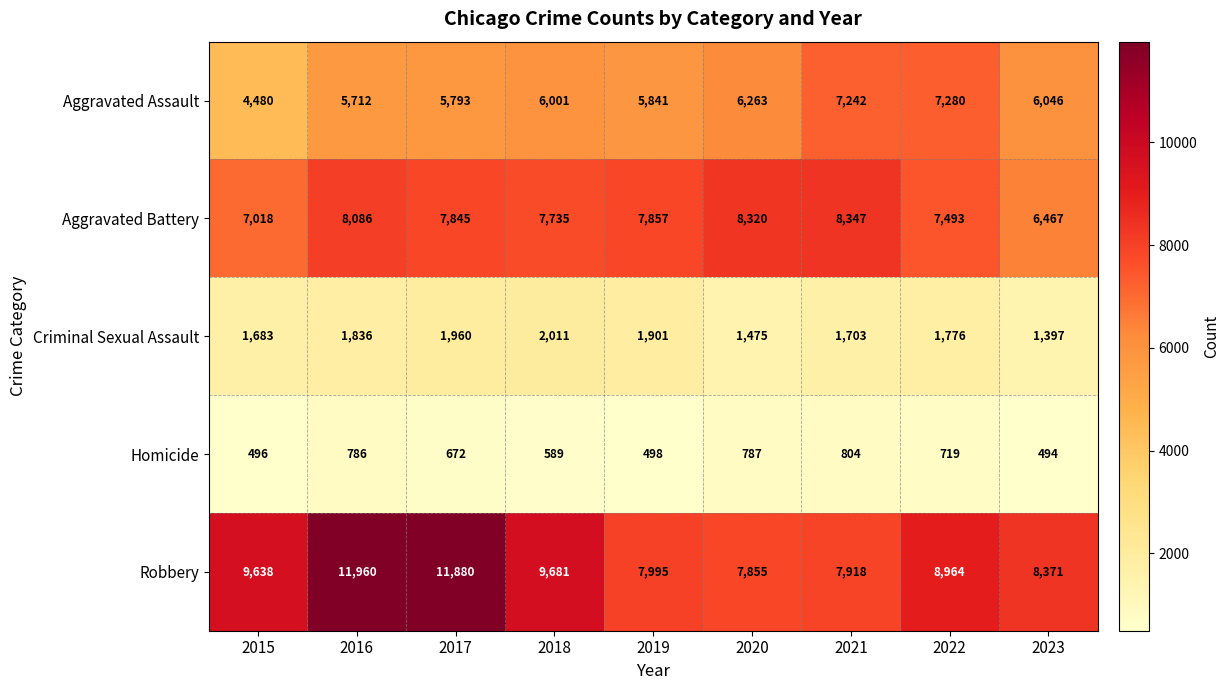

Read the Aggravated Assault value at 2017, to the nearest 50.

5800